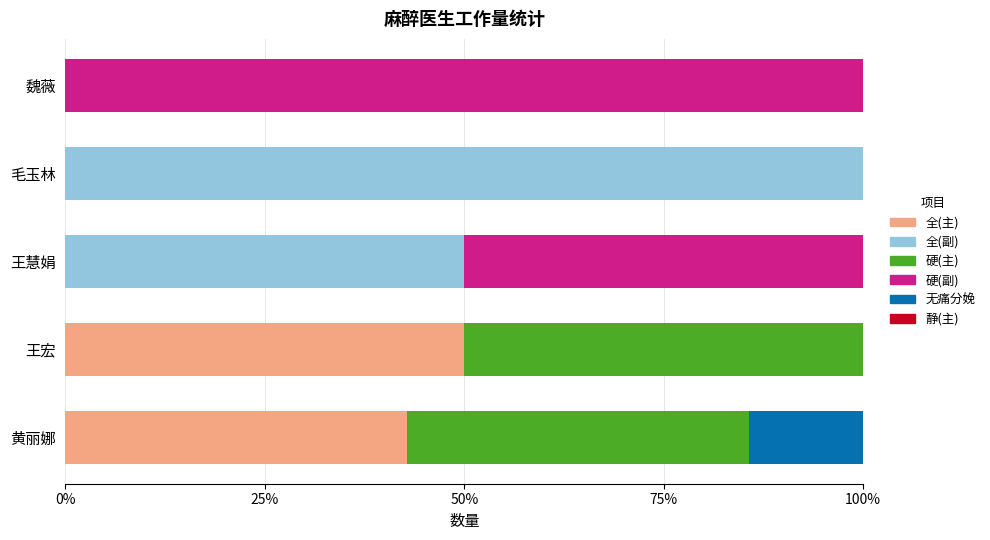

What is the highest value of the 全(主) series?

50.0